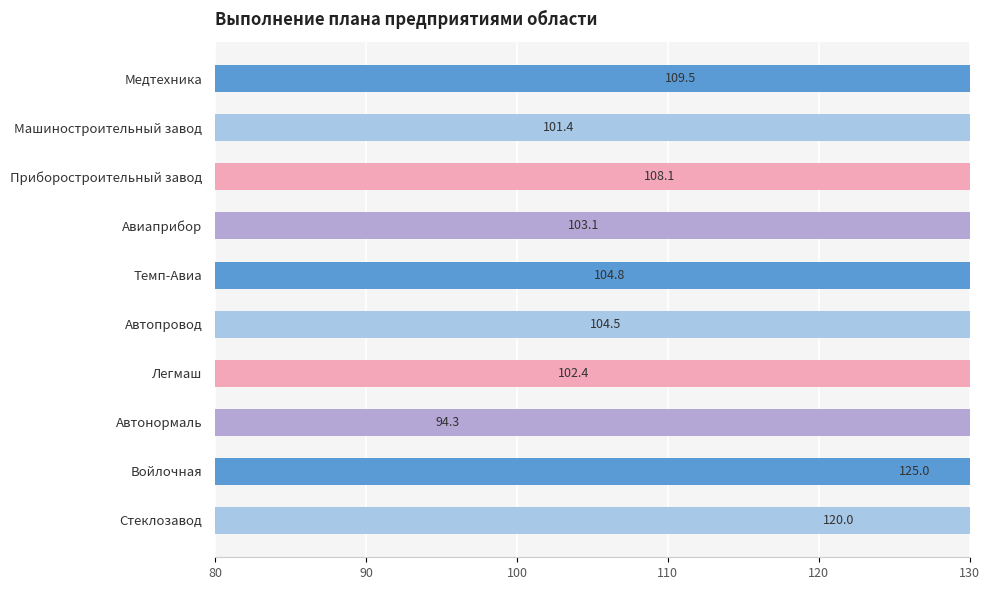

How many bars are there in total?

10